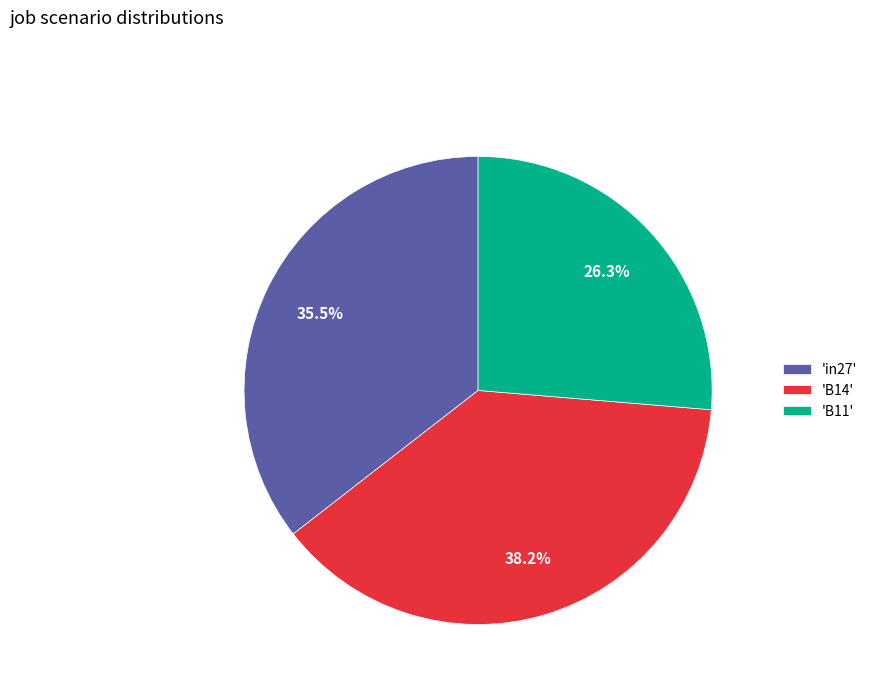

How many slices are in this pie chart?

3